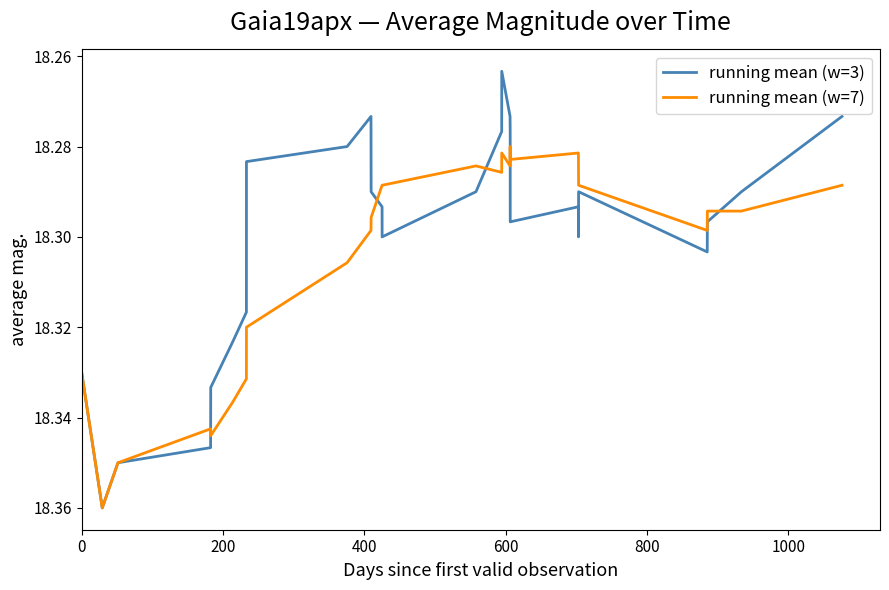

Which series has the largest range (max minus min)?

running mean (w=3)